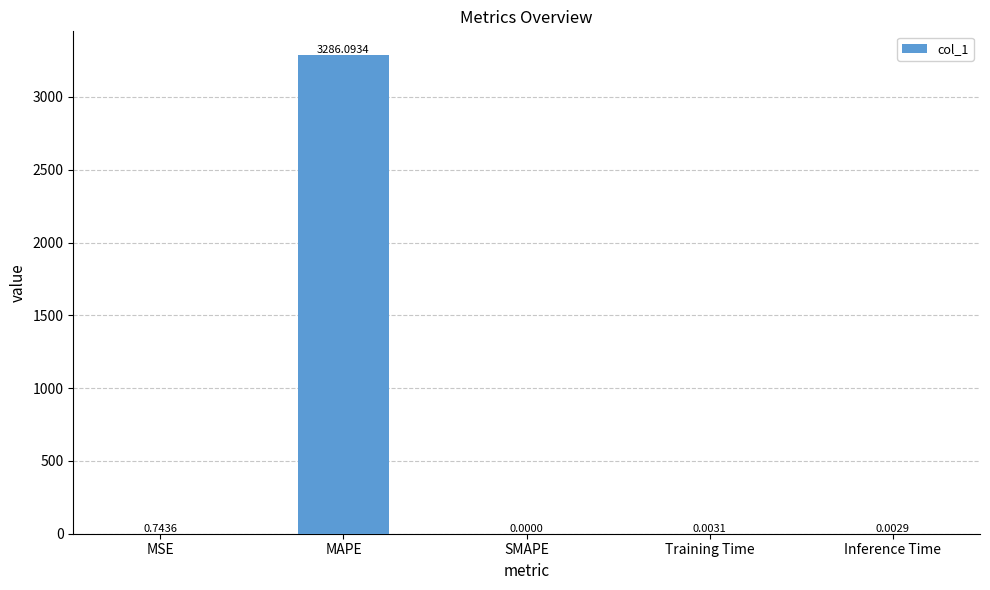

What is the sum of all values?

3286.8